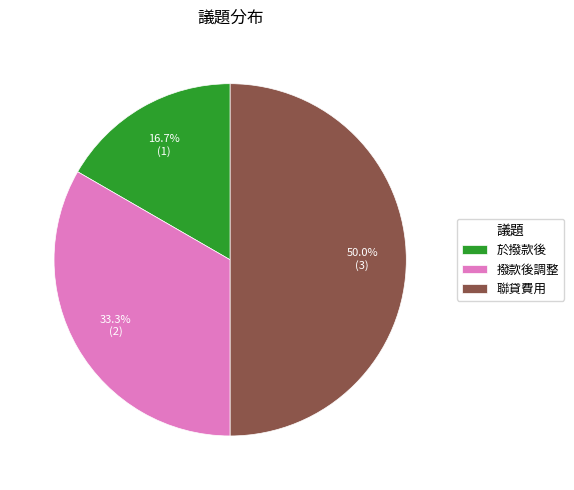

Which has a higher value, 聯貸費用 or 撥款後調整?

聯貸費用